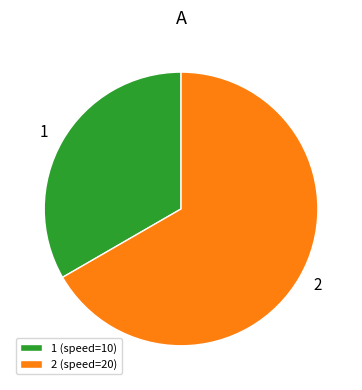

Which has a higher value, 2 (speed=20) or 1 (speed=10)?

2 (speed=20)